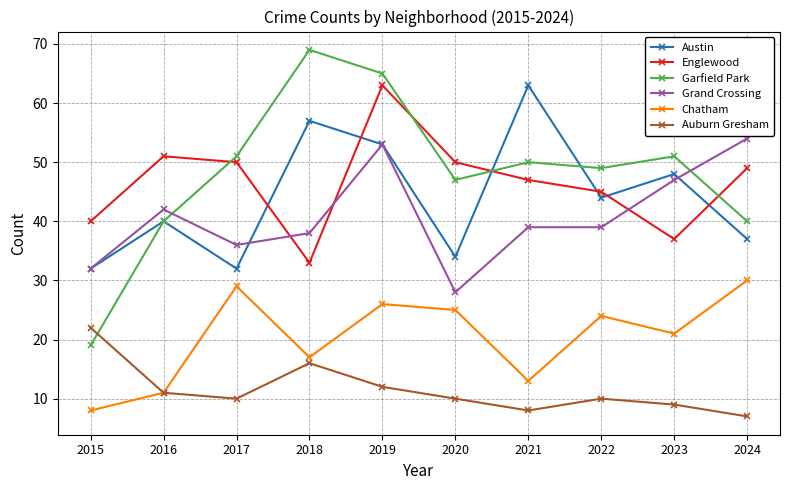

Is it true that Garfield Park equals 68 at 2016?

False